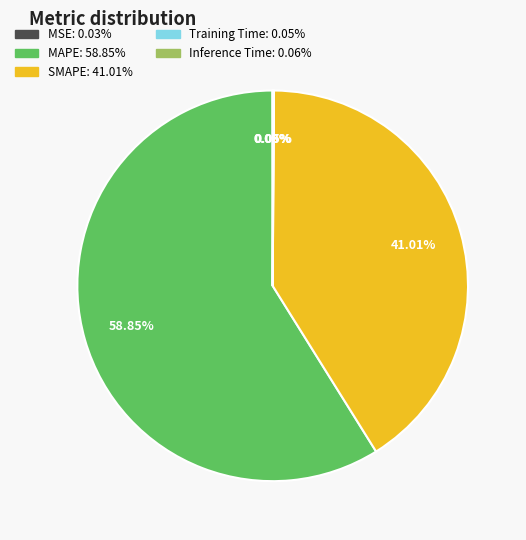

Does SMAPE represent more than half of the total?

No